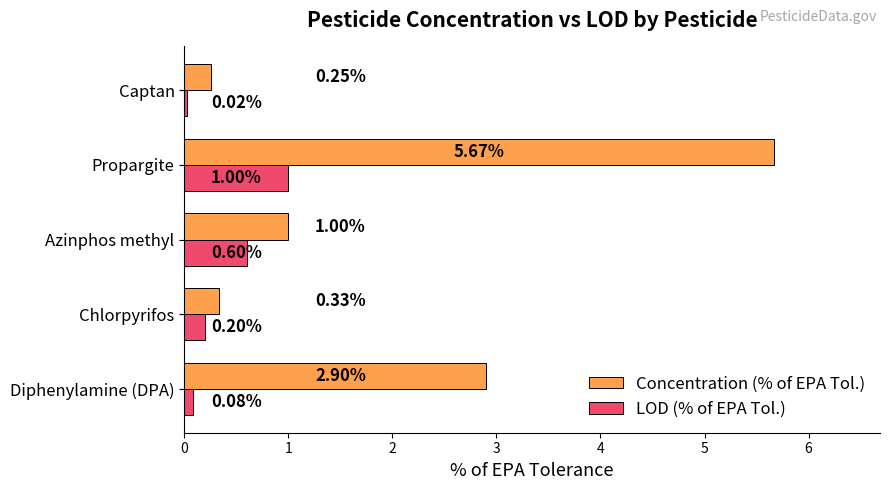

Which category has the lowest value across all series?

Captan